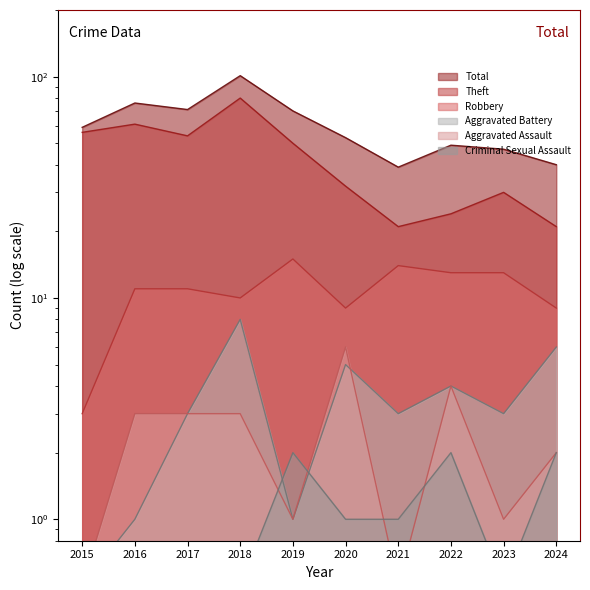

At how many categories does at least one series exceed 13?

10